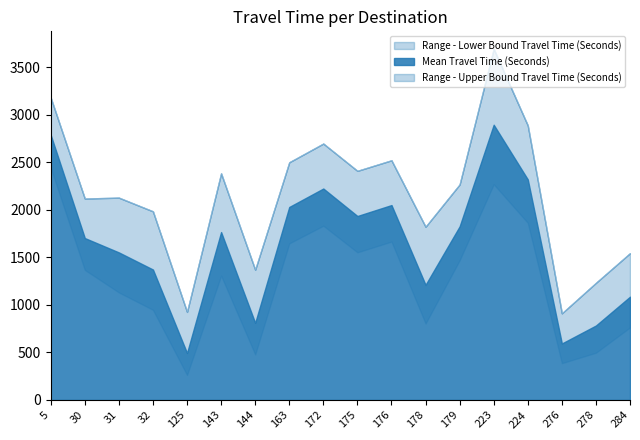

What is the value of the Range - Upper Bound Travel Time (Seconds) point at the 3rd from the left?

2128